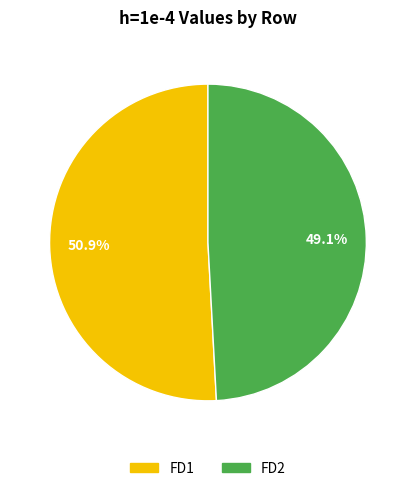

How many slices are in this pie chart?

2